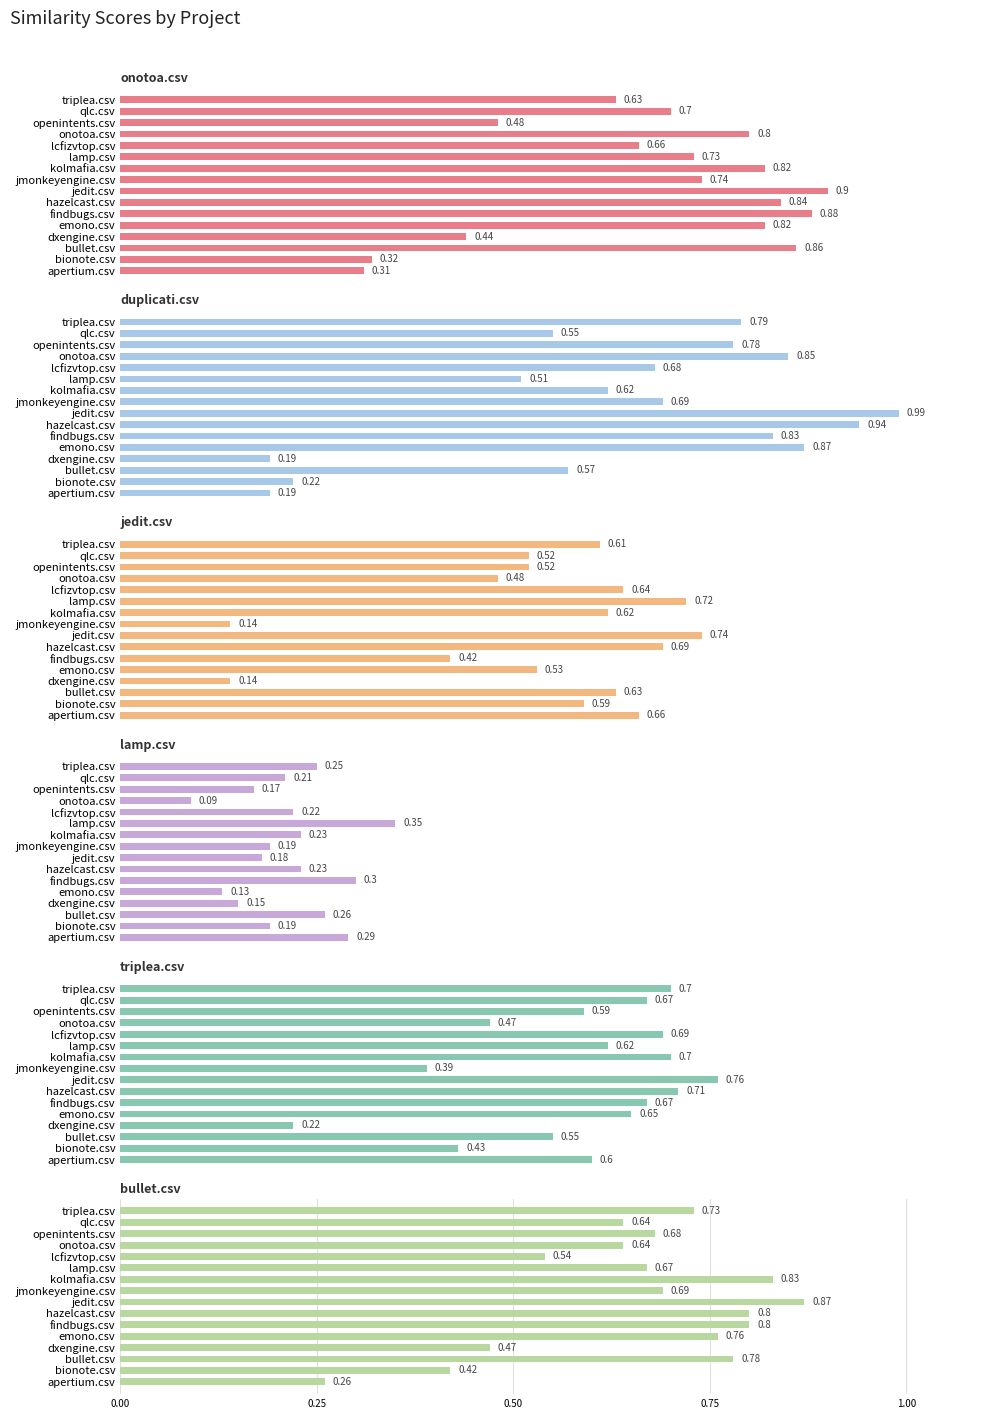

Reading left to right, what are all the values shown in this chart?

onotoa.csv: 0.3	0.3	0.9	0.4	0.8	0.9	0.8	0.9	0.7	0.8	0.7	0.7	0.8	0.5	0.7	0.6
duplicati.csv: 0.2	0.2	0.6	0.2	0.9	0.8	0.9	1.0	0.7	0.6	0.5	0.7	0.8	0.8	0.6	0.8
jedit.csv: 0.7	0.6	0.6	0.1	0.5	0.4	0.7	0.7	0.1	0.6	0.7	0.6	0.5	0.5	0.5	0.6
lamp.csv: 0.3	0.2	0.3	0.1	0.1	0.3	0.2	0.2	0.2	0.2	0.3	0.2	0.1	0.2	0.2	0.2
triplea.csv: 0.6	0.4	0.6	0.2	0.7	0.7	0.7	0.8	0.4	0.7	0.6	0.7	0.5	0.6	0.7	0.7
bullet.csv: 0.3	0.4	0.8	0.5	0.8	0.8	0.8	0.9	0.7	0.8	0.7	0.5	0.6	0.7	0.6	0.7